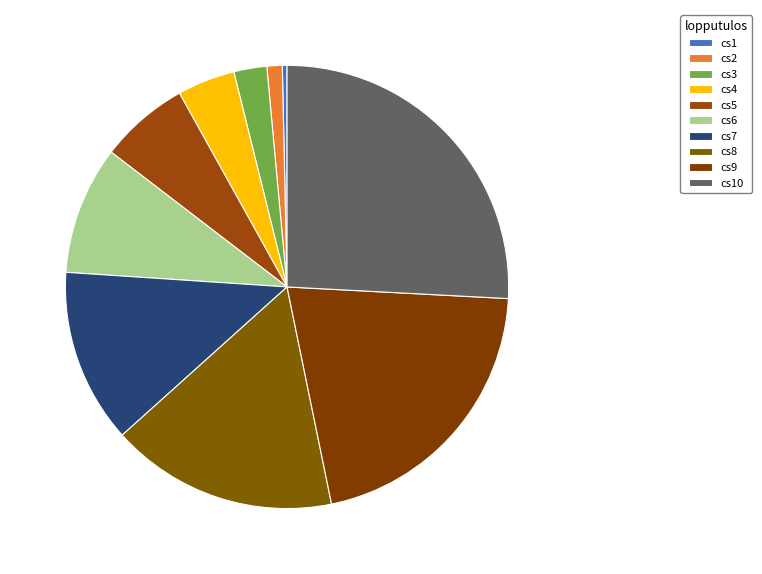

Which has a higher value, cs9 or cs5?

cs9